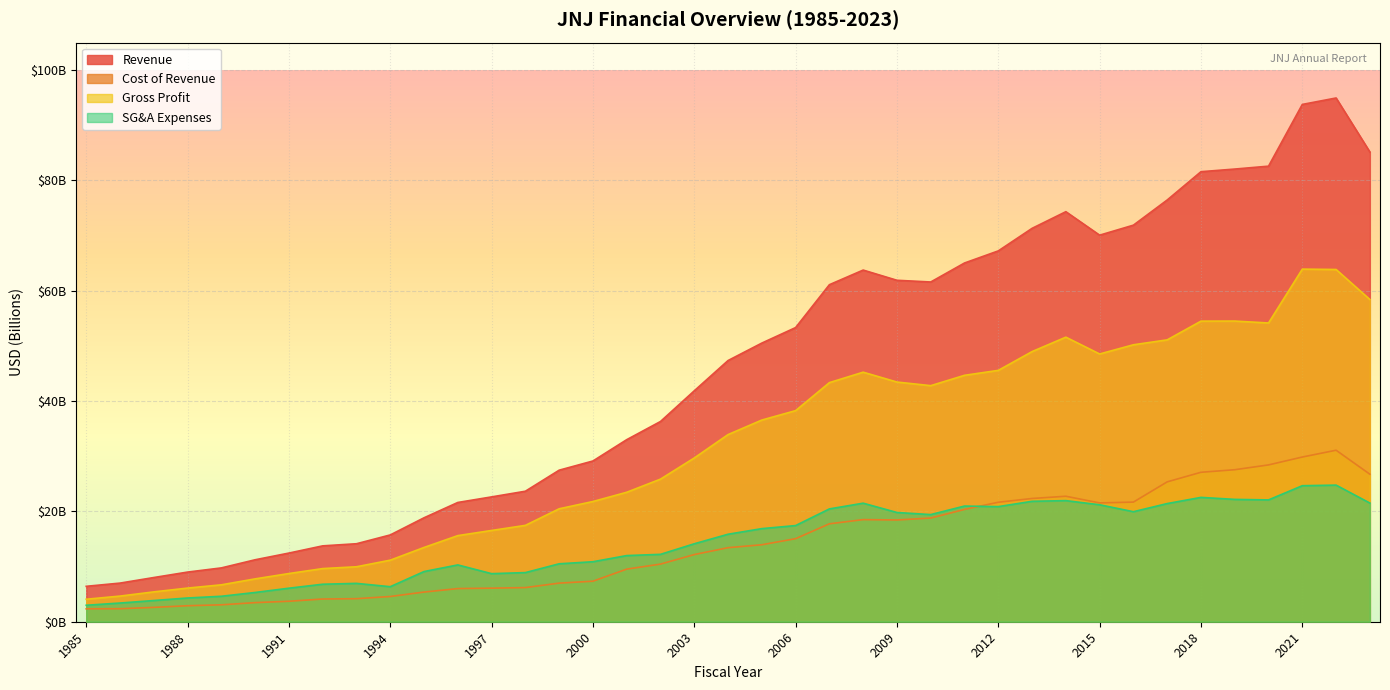

What are all the series names shown in the legend?

Revenue, Cost of Revenue, Gross Profit, SG&A Expenses